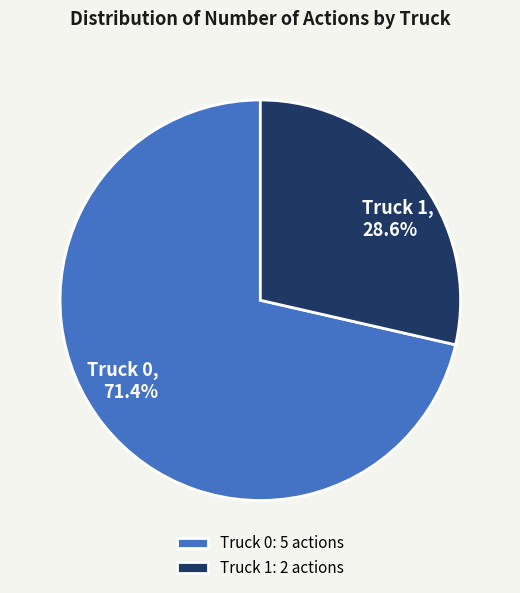

Which slice represents more than half of the pie?

Truck 0